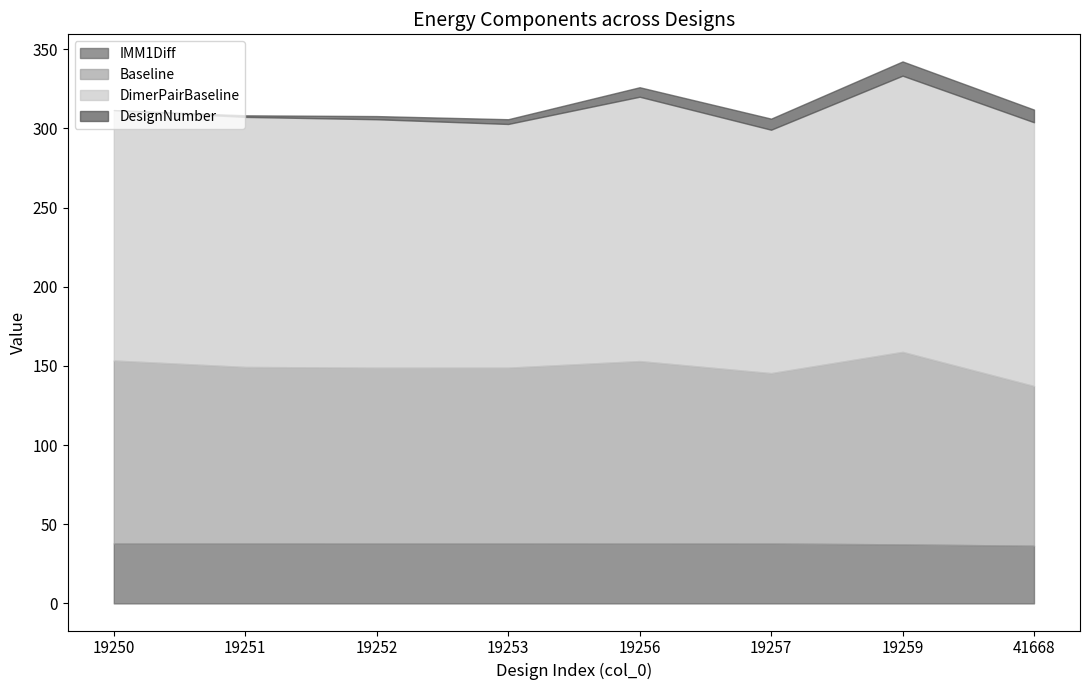

True or false: DimerPairBaseline and Baseline cross at least once.

False